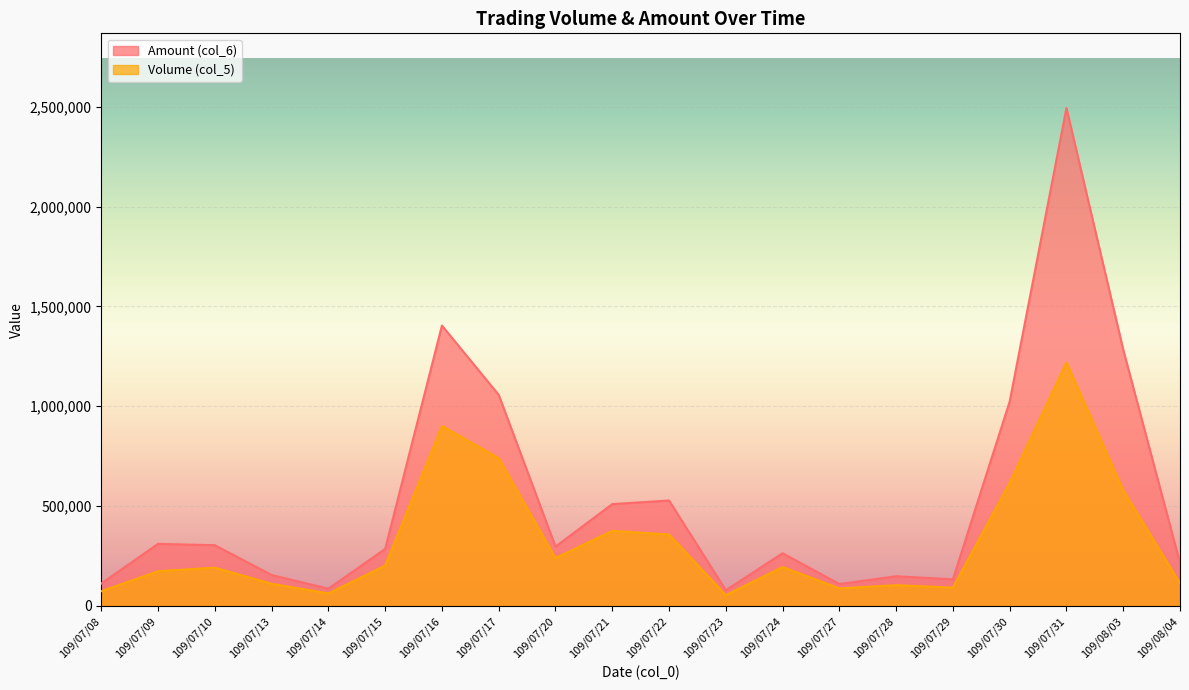

What position from the right is 109/07/29?

5